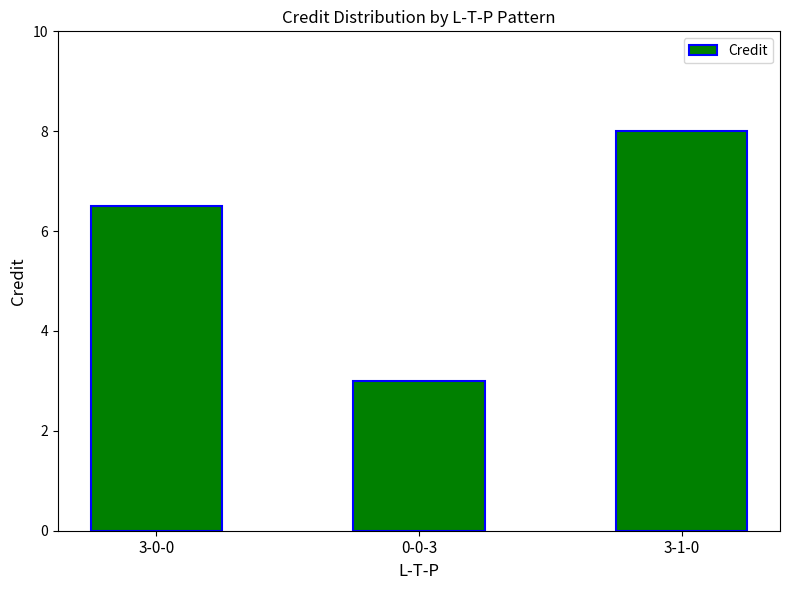

Are the bars grouped side by side (vs. stacked)?

No